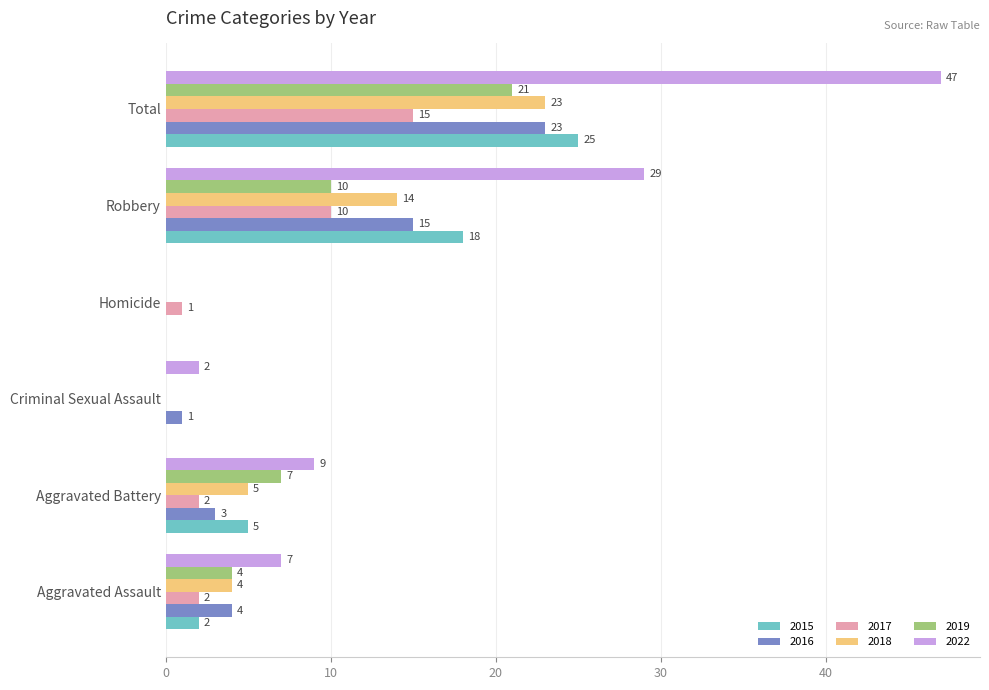

Which series has the largest total across all categories?

2022